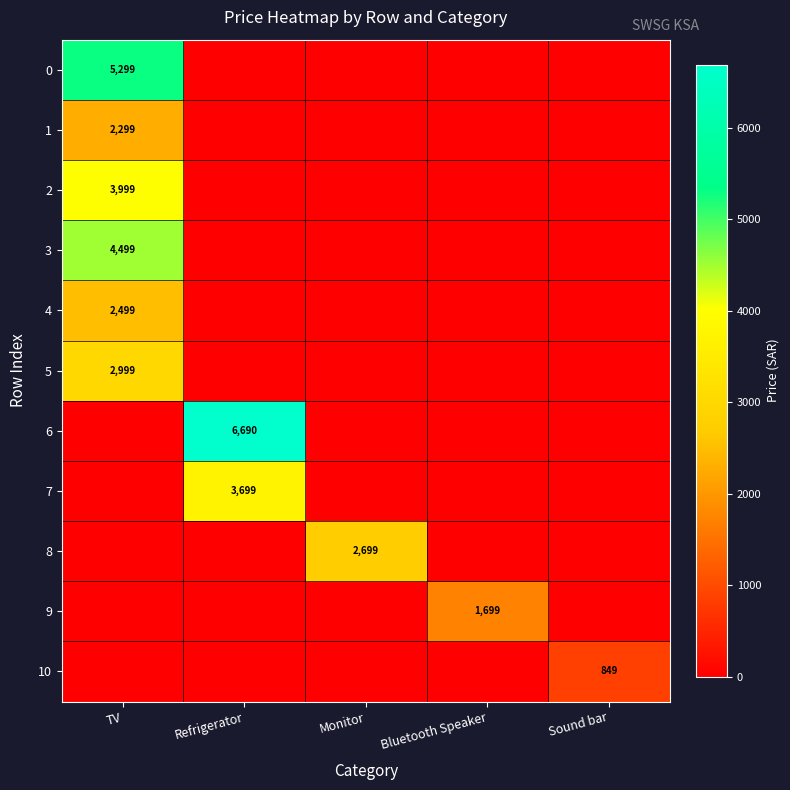

The value of 8 at Monitor is 1389. True or false?

False